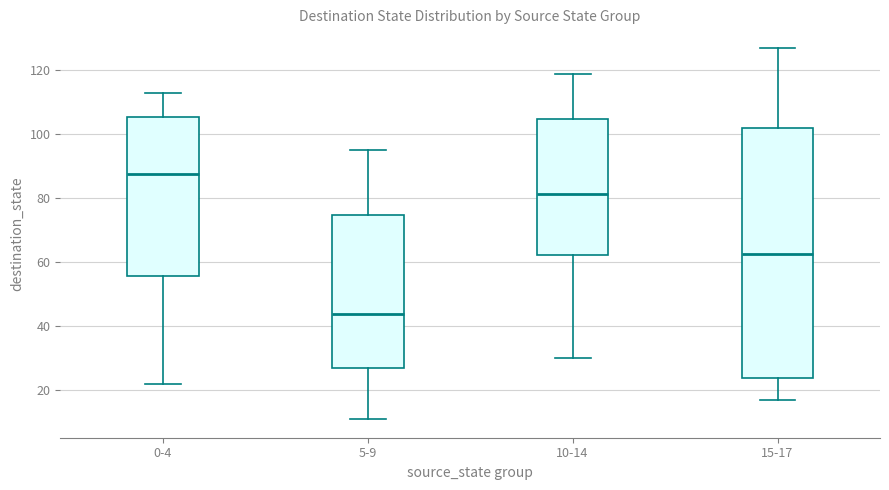

Comparing the boxes themselves (not the whiskers), which one is the tallest?

15-17